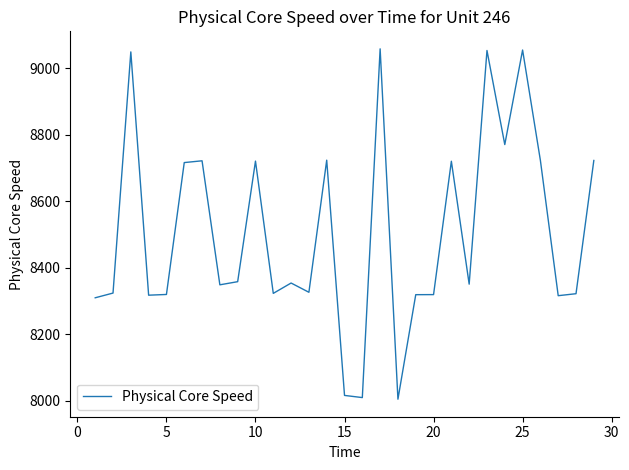

What is the minimum value shown in the chart?

8004.0